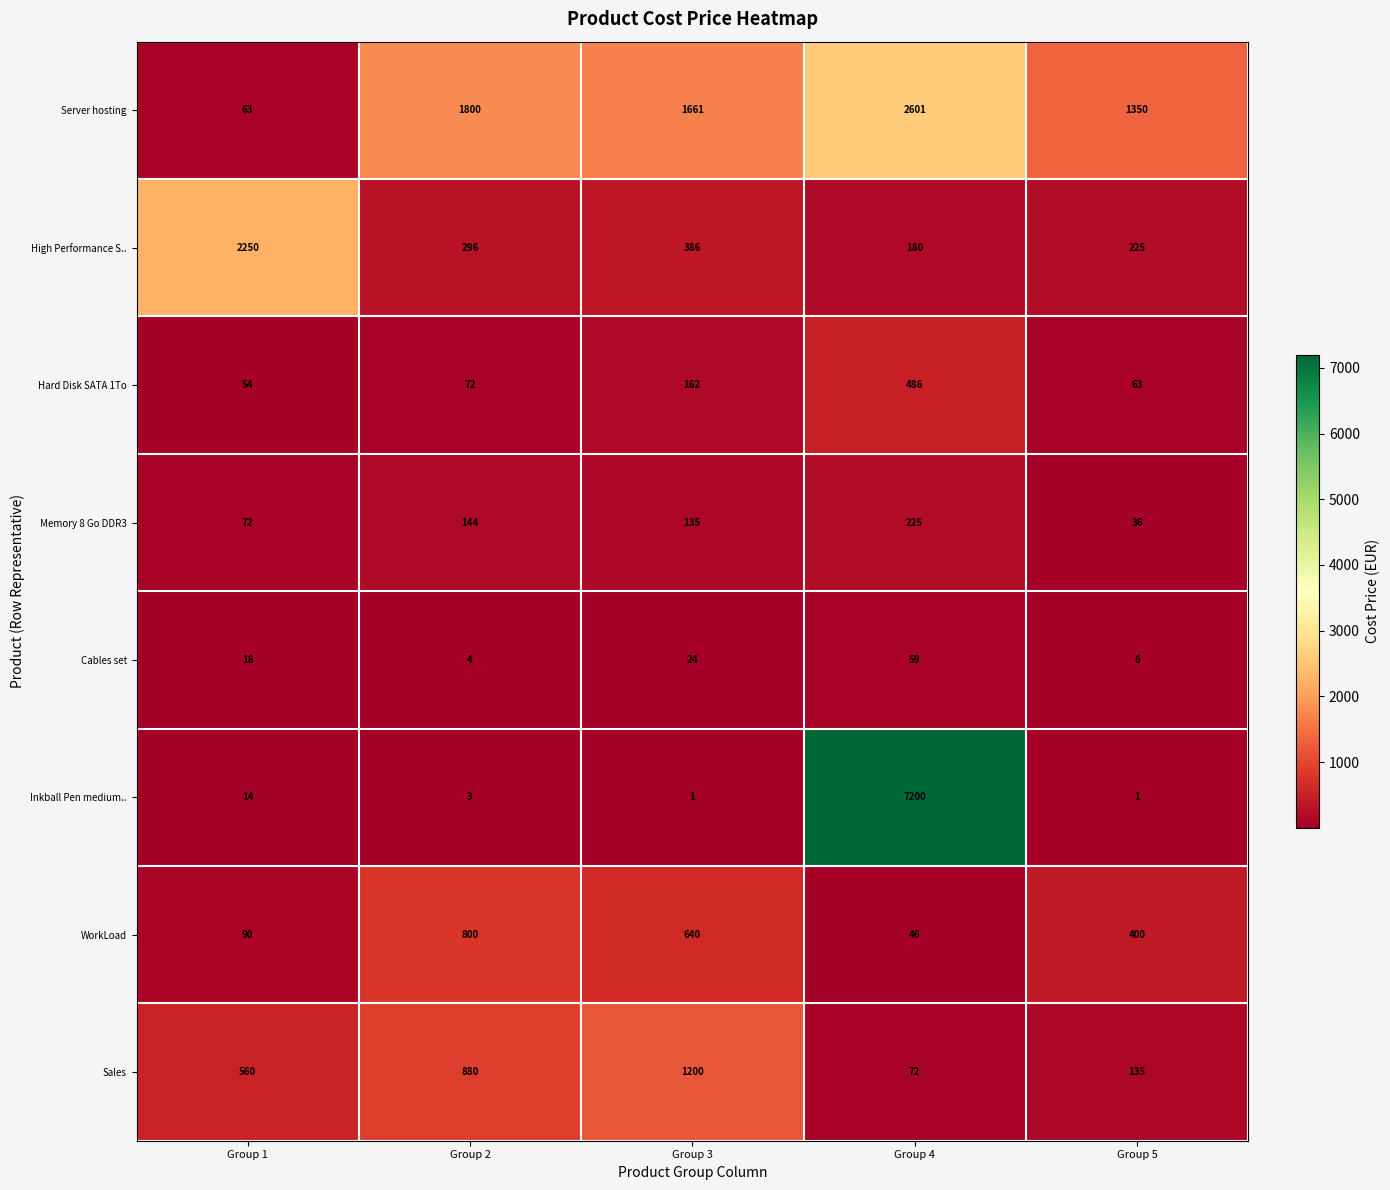

What is the average value of the WorkLoad series?

395